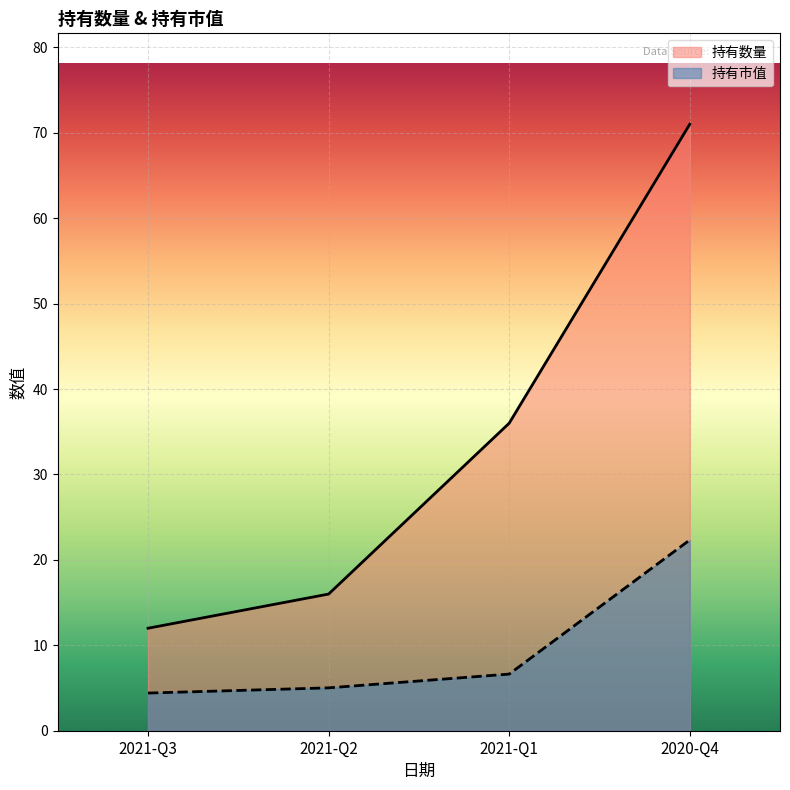

What is the difference between the highest and lowest values at 2020-Q4?

48.7